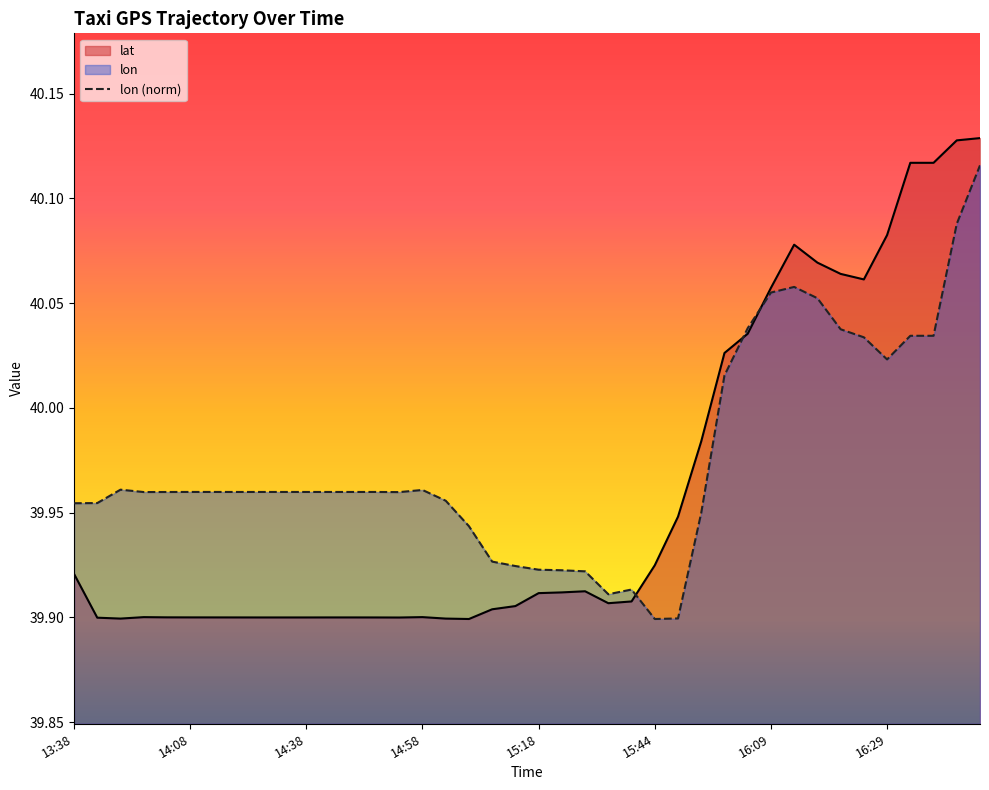

Which series has the largest total across all categories?

lon (norm)